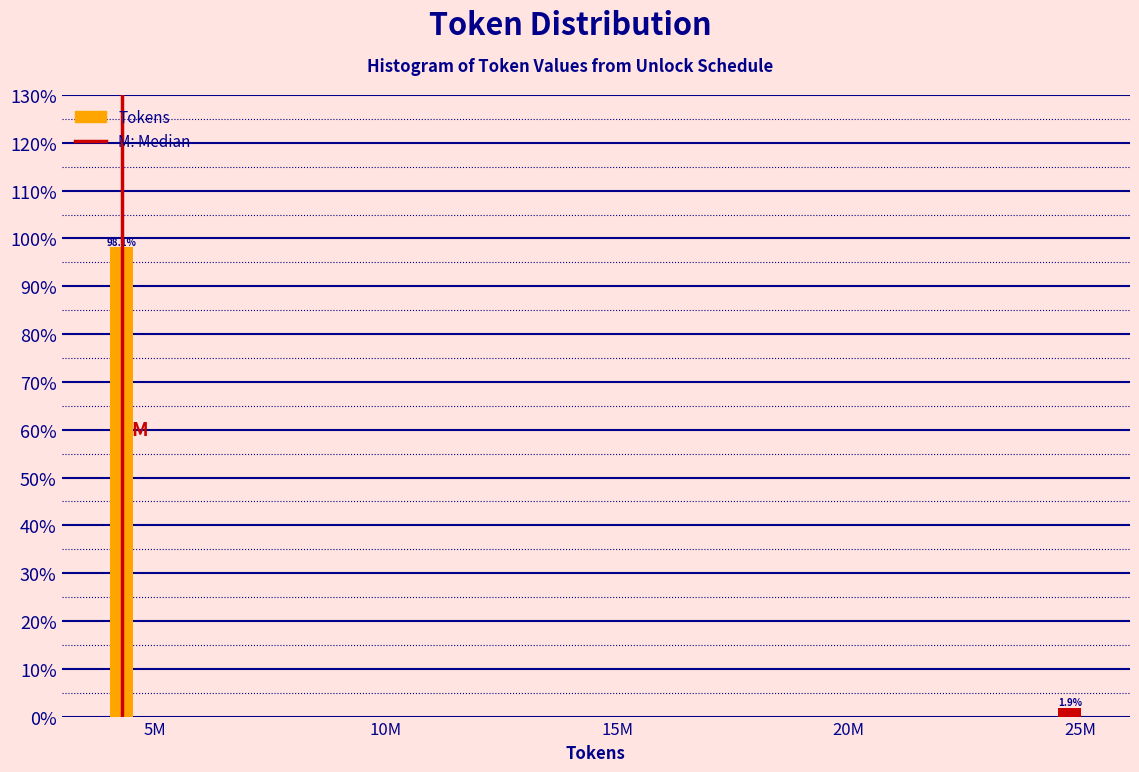

Are the bars horizontal?

No